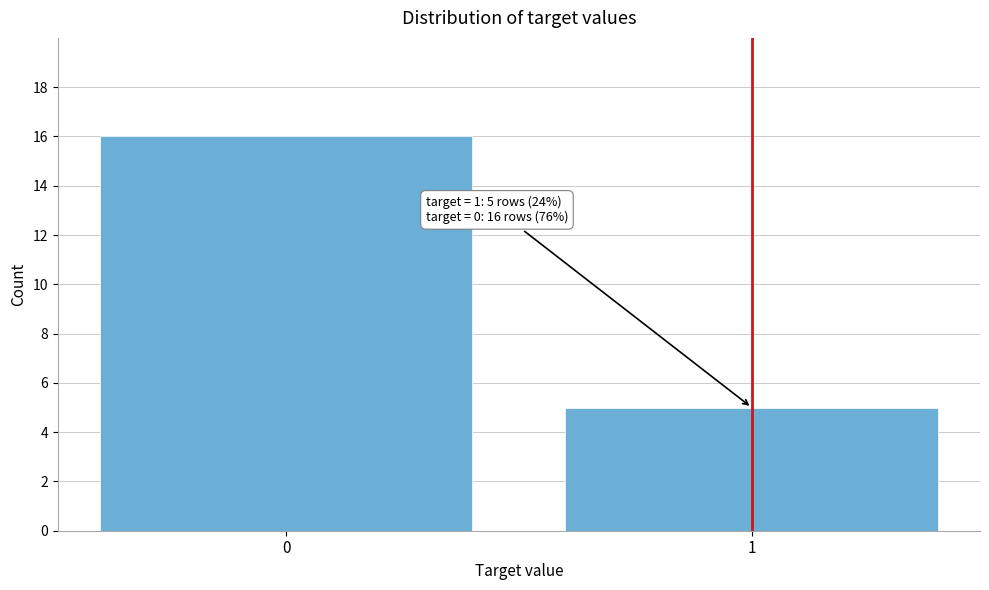

Reading left to right, what are all the values shown in this chart?

16	5